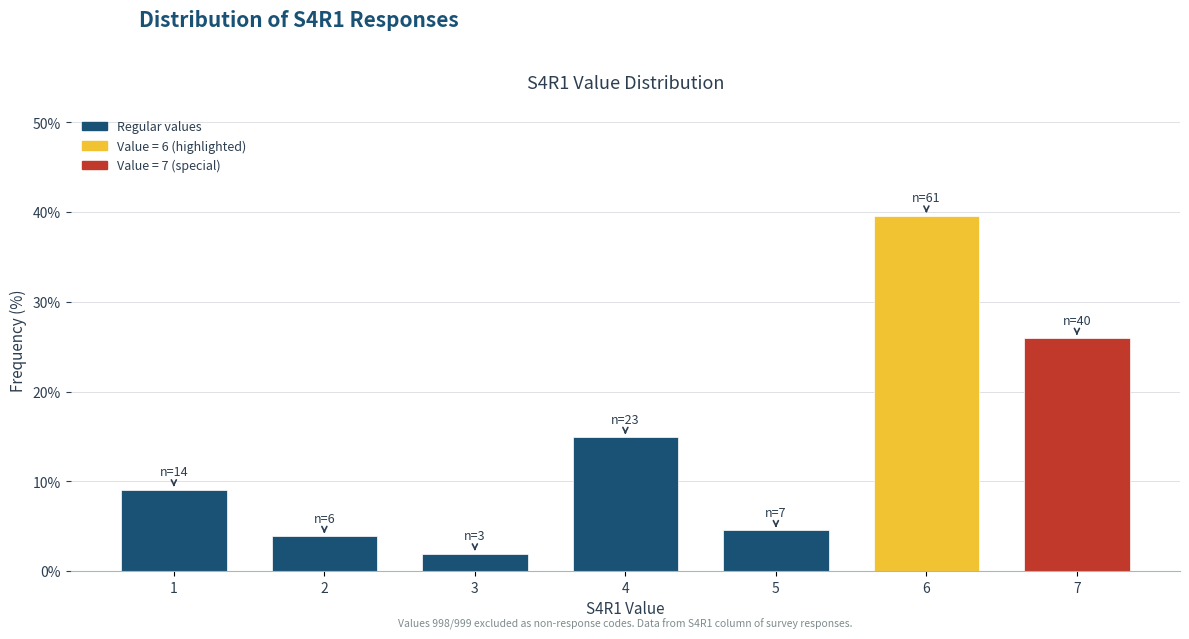

Reading left to right, list all the values displayed in this chart.

1=9.1	2=3.9	3=1.9	4=14.9	5=4.5	6=39.6	7=26.0